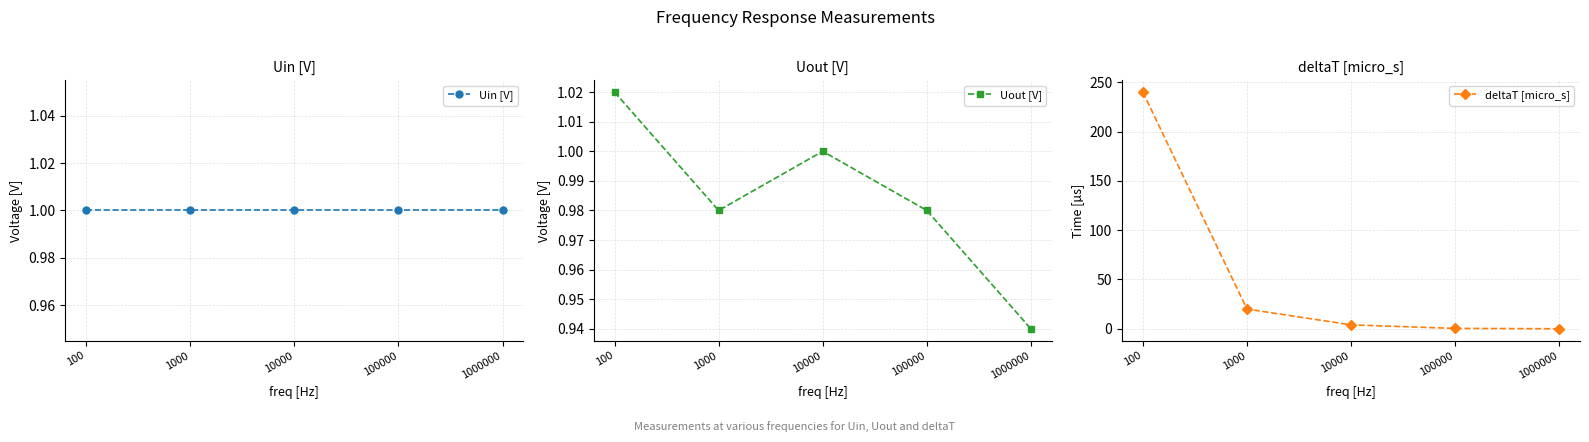

What is the spread (max minus min) of values at 1000?

19.0